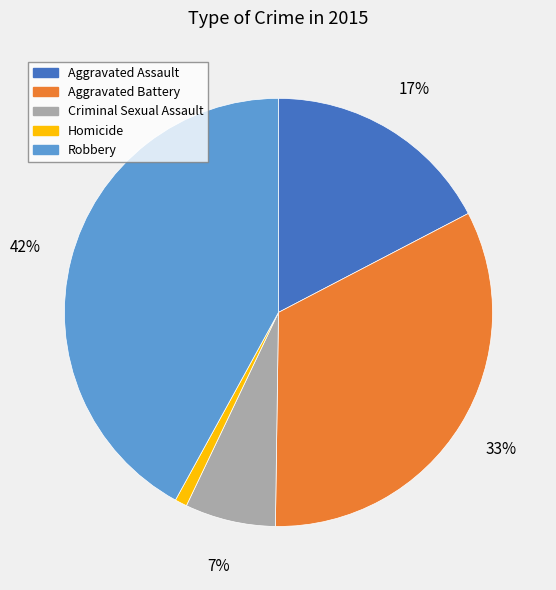

Is there a majority slice in this chart?

No